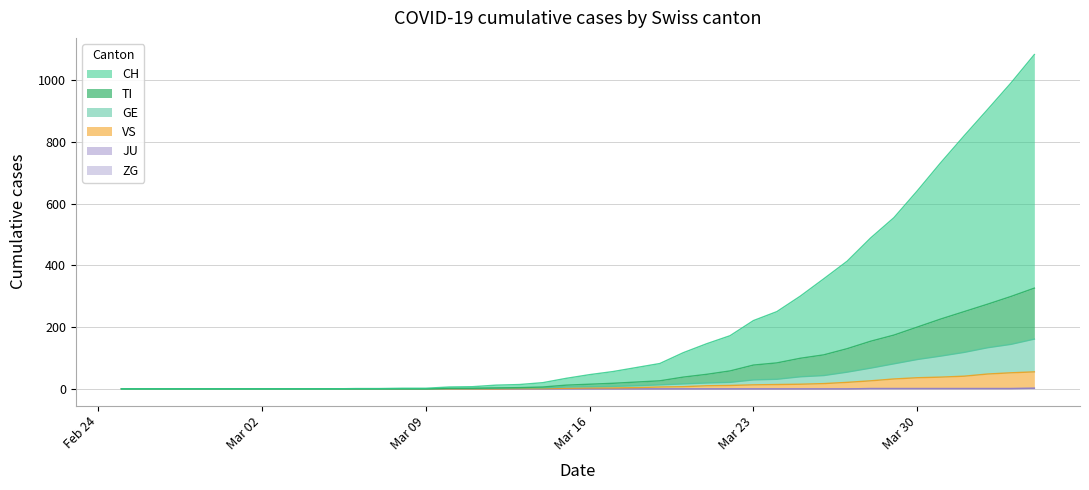

Which series has the largest range (max minus min)?

CH